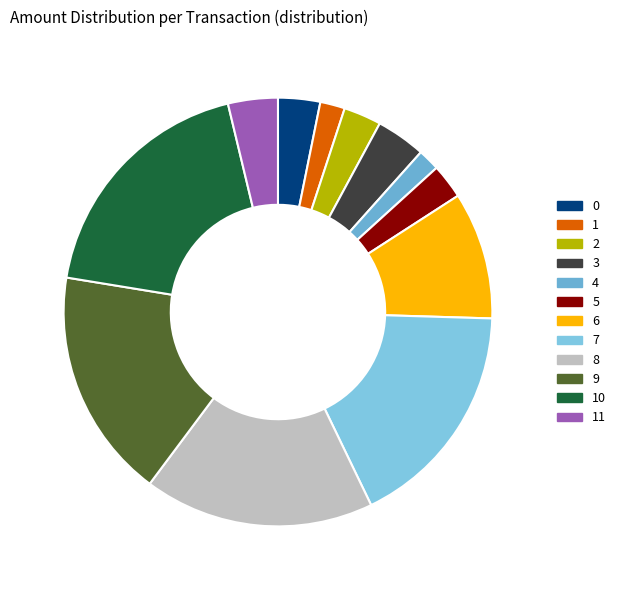

To the nearest percent, what is the average slice percentage?

8%